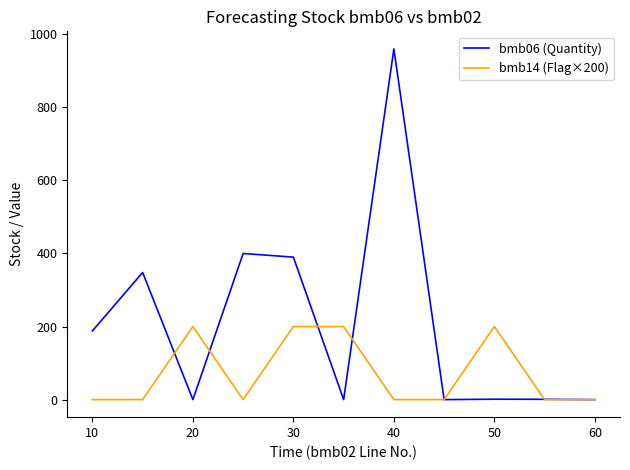

How many distinct data groups are displayed?

2